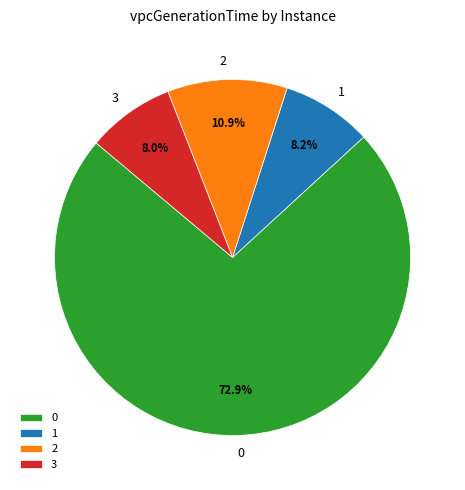

How many segments does this pie chart have?

4